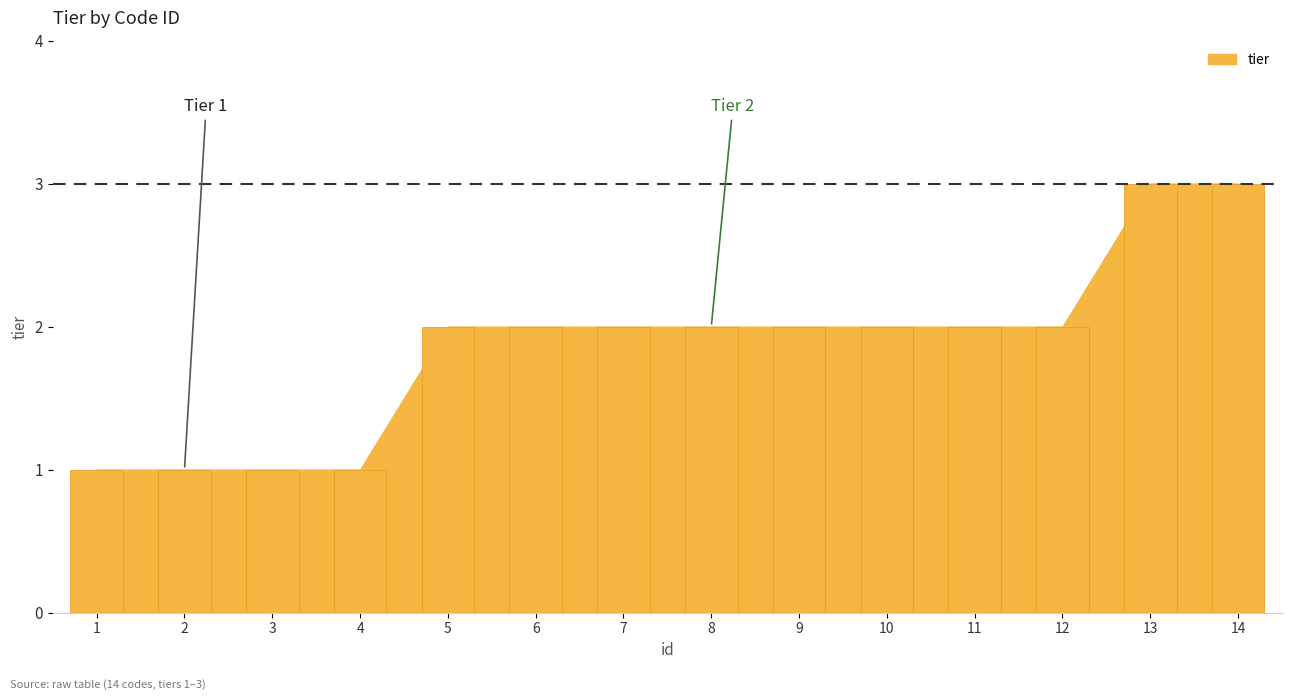

What is the value of the 7th bar from the left?

2